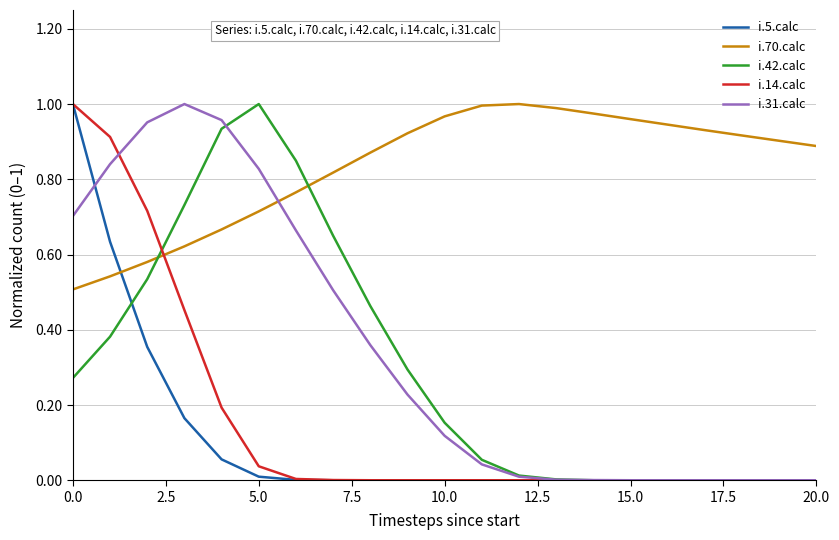

How many intersections are there between i.5.calc and i.70.calc?

1